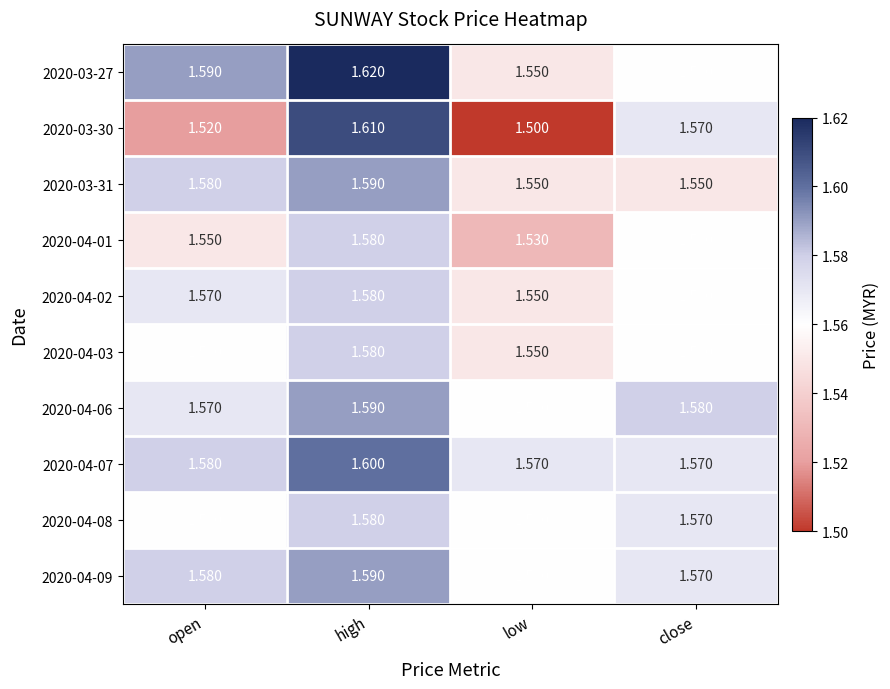

At which category is the sum across all series the highest?

high